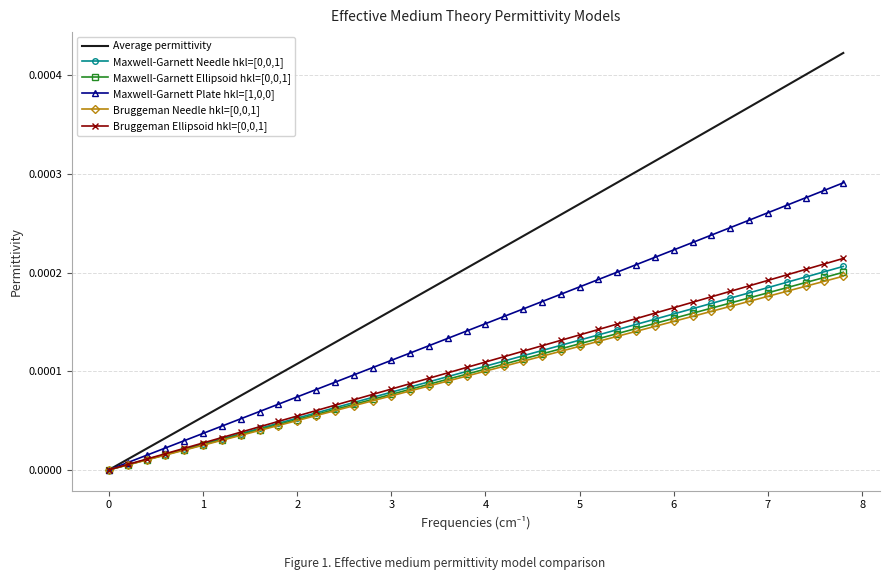

Which series has the largest total across all categories?

Average permittivity